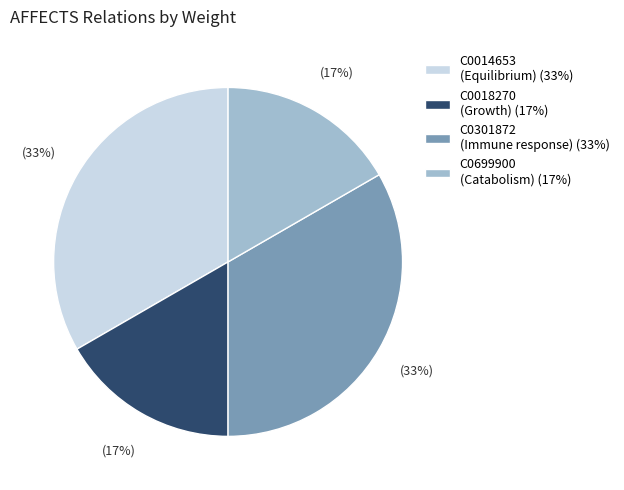

To the nearest percent, what is the combined percentage of C0018270 (Growth) (17%) and C0301872 (Immune response) (33%)?

50%